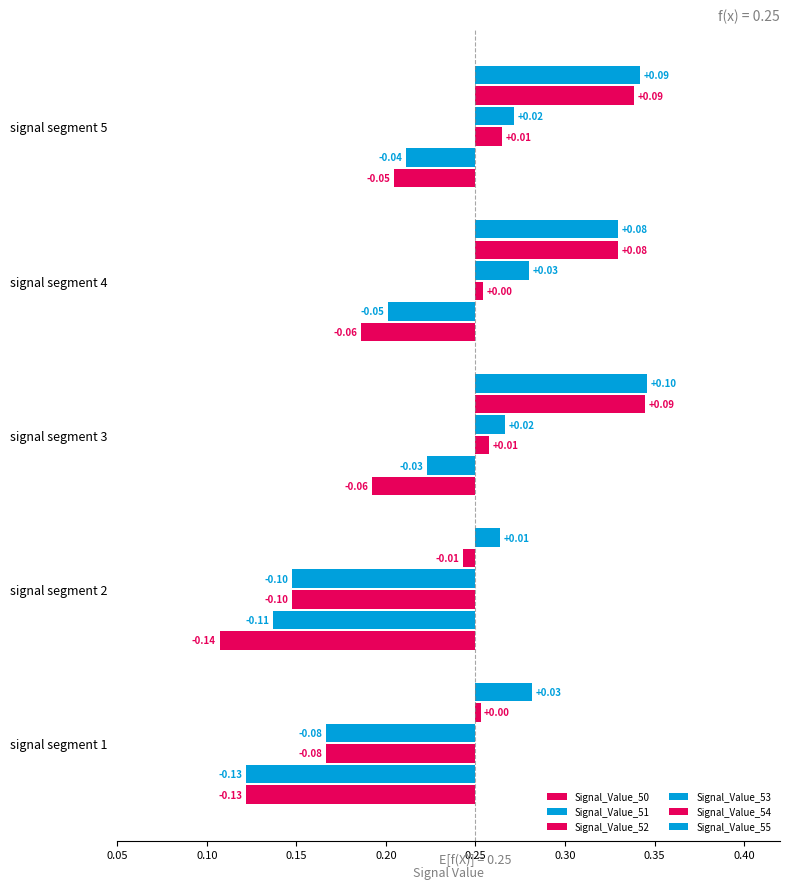

Which series has the largest range (max minus min)?

Signal_Value_53